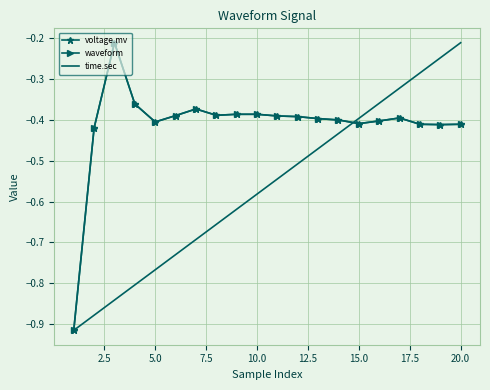

Reading left to right, transcribe all the data shown in this chart.

voltage.mv: -0.9	-0.4	-0.2	-0.4	-0.4	-0.4	-0.4	-0.4	-0.4	-0.4	-0.4	-0.4	-0.4	-0.4	-0.4	-0.4	-0.4	-0.4	-0.4	-0.4
waveform: -0.9	-0.4	-0.2	-0.4	-0.4	-0.4	-0.4	-0.4	-0.4	-0.4	-0.4	-0.4	-0.4	-0.4	-0.4	-0.4	-0.4	-0.4	-0.4	-0.4
time.sec: -0.9	-0.9	-0.8	-0.8	-0.8	-0.7	-0.7	-0.7	-0.6	-0.6	-0.5	-0.5	-0.5	-0.4	-0.4	-0.4	-0.3	-0.3	-0.2	-0.2